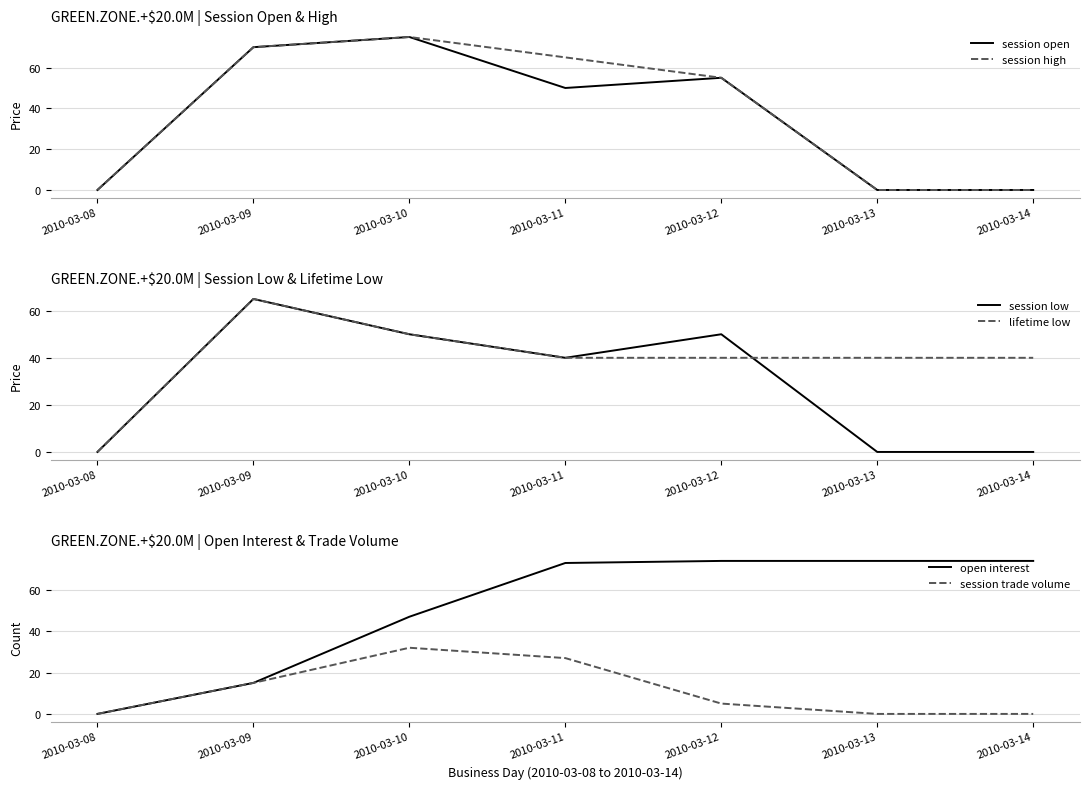

What is the sum of the session open values at 2010-03-13 and 2010-03-11?

50